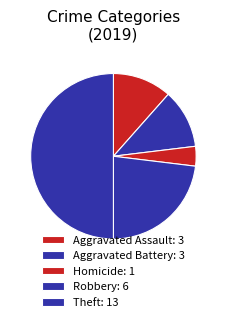

Which category has the biggest portion of the pie?

Theft